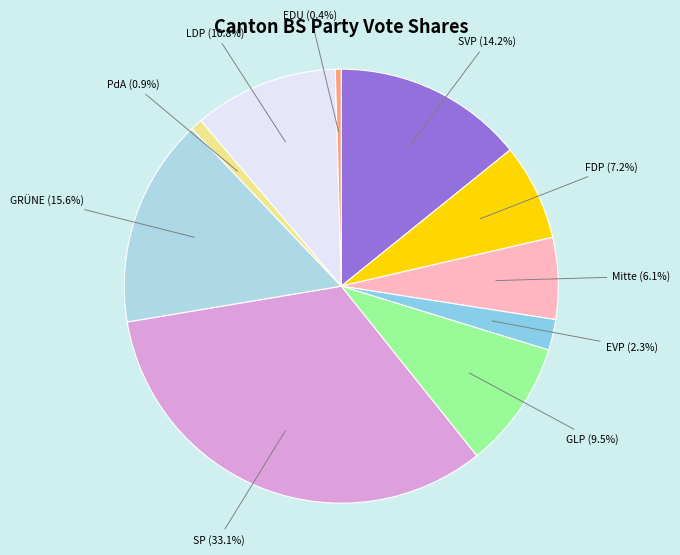

What is the largest slice in the pie chart?

SP